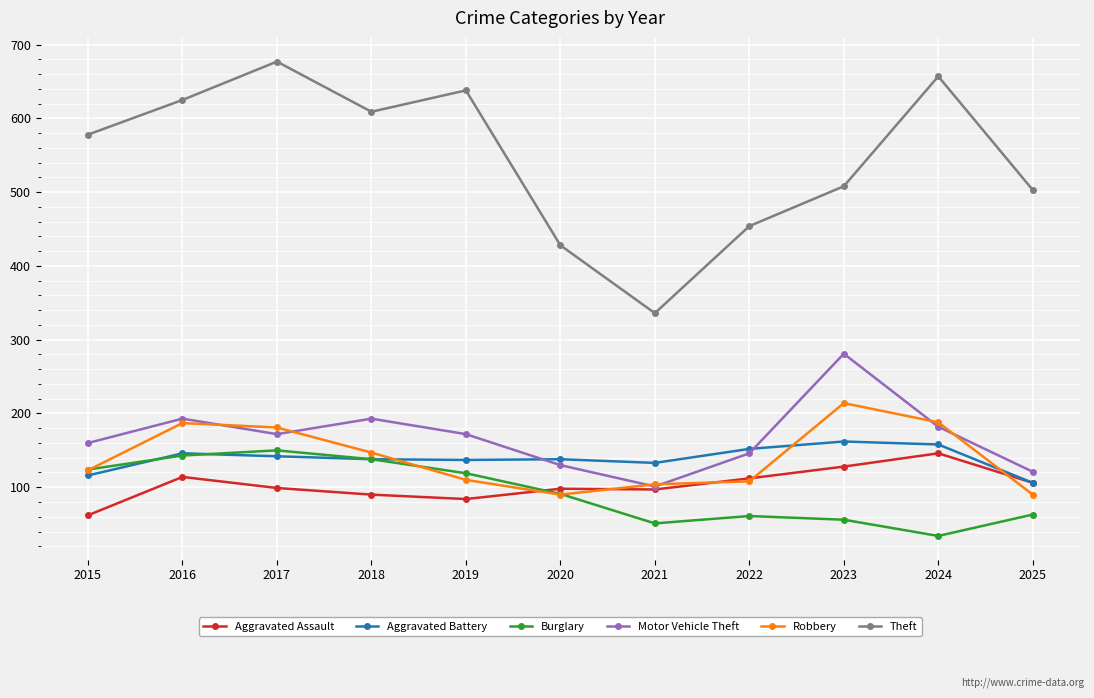

The Burglary series shows 186 at 2015. True or false?

False